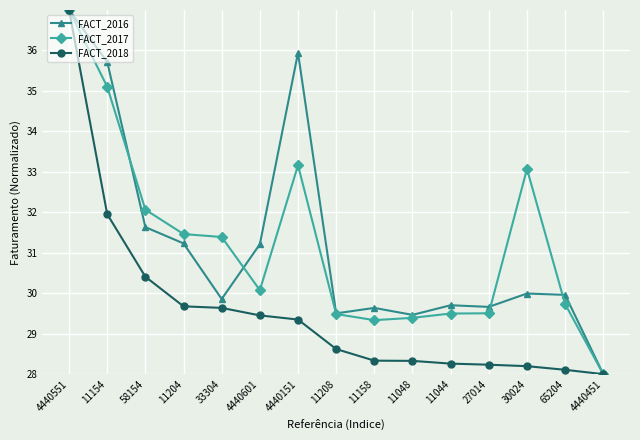

At which label does FACT_2016 first exceed 29?

4440551